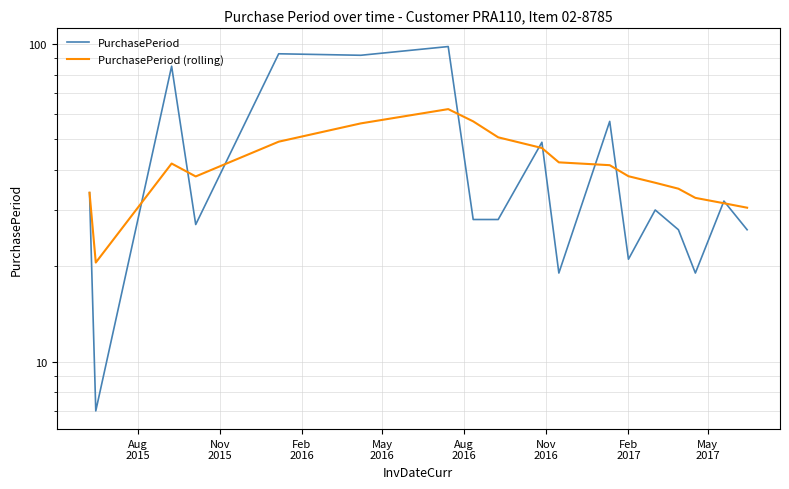

How many distinct data groups are displayed?

2